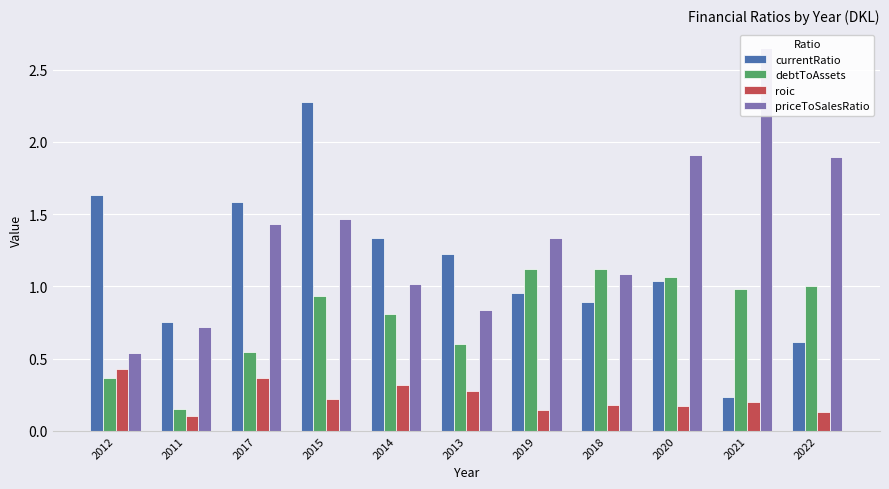

What are all the series names shown in the legend?

currentRatio, debtToAssets, roic, priceToSalesRatio